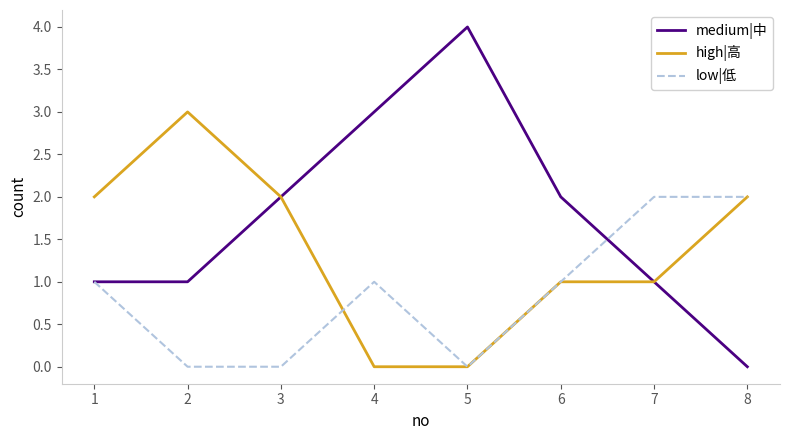

What are all the series names shown in the legend?

medium|中, high|高, low|低